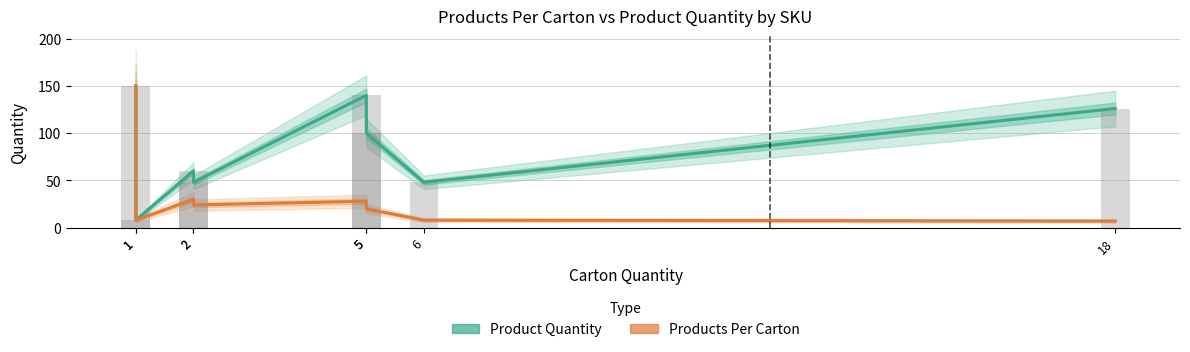

Which series has the largest range (max minus min)?

Products Per Carton